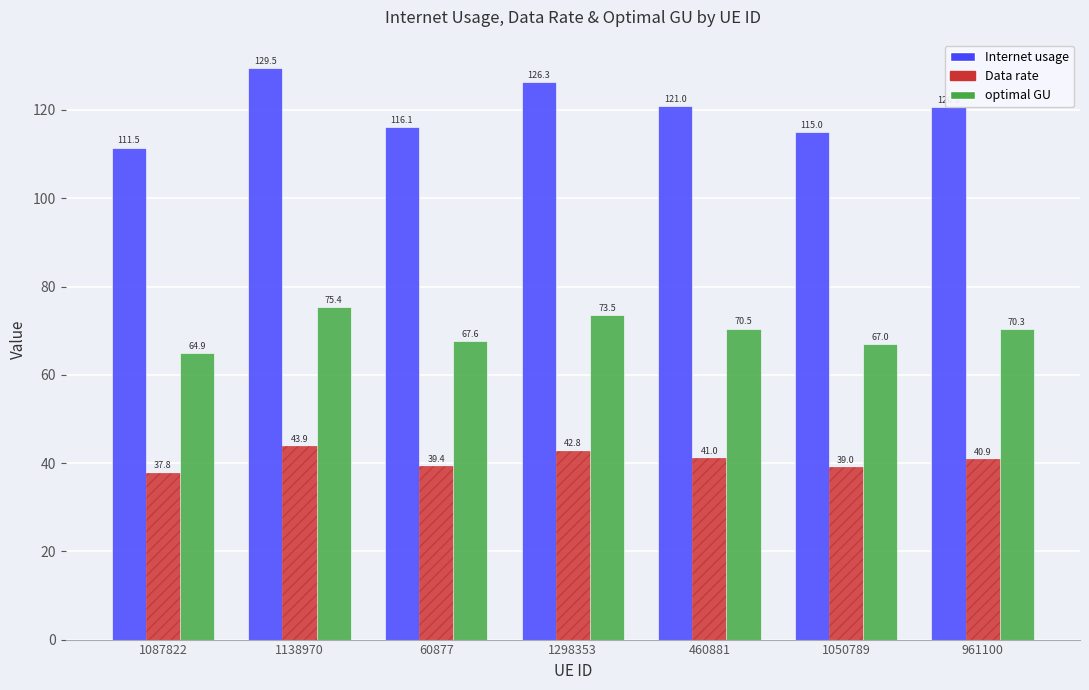

What is the maximum value for Data rate?

43.9